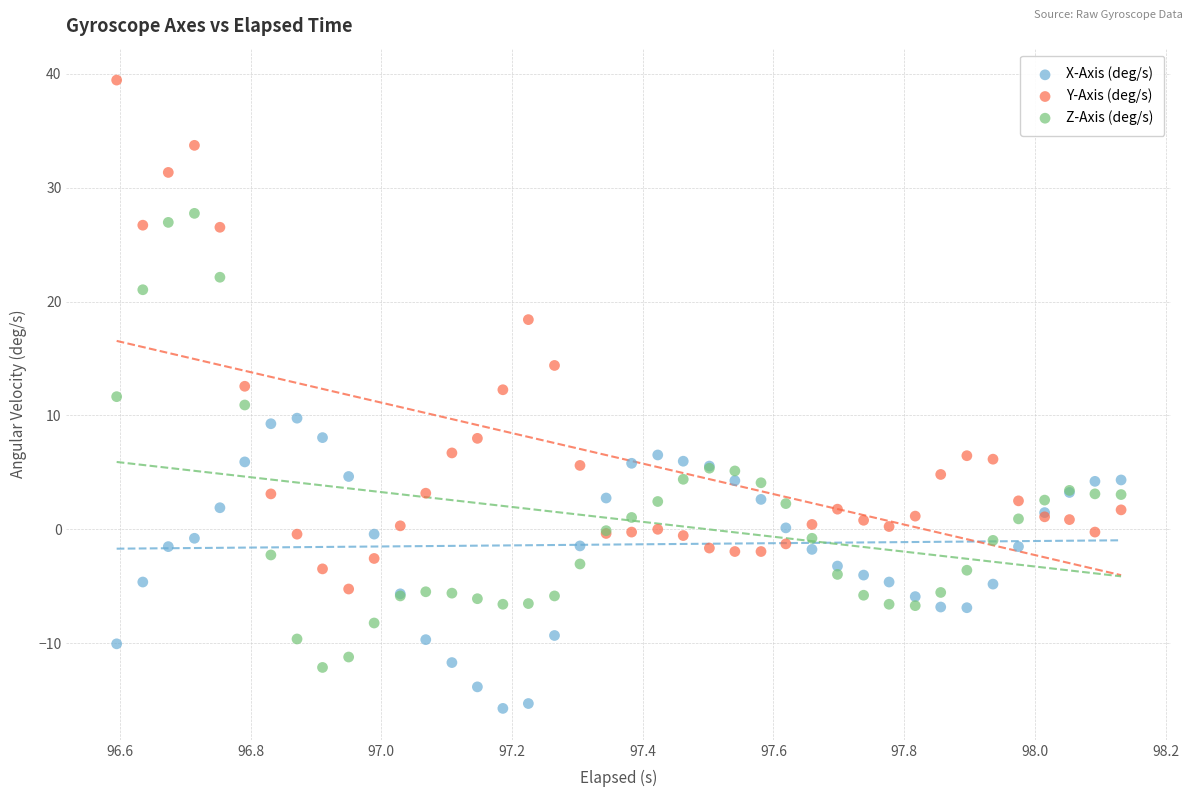

Which series has the largest Y range (max minus min)?

Y-Axis (deg/s)